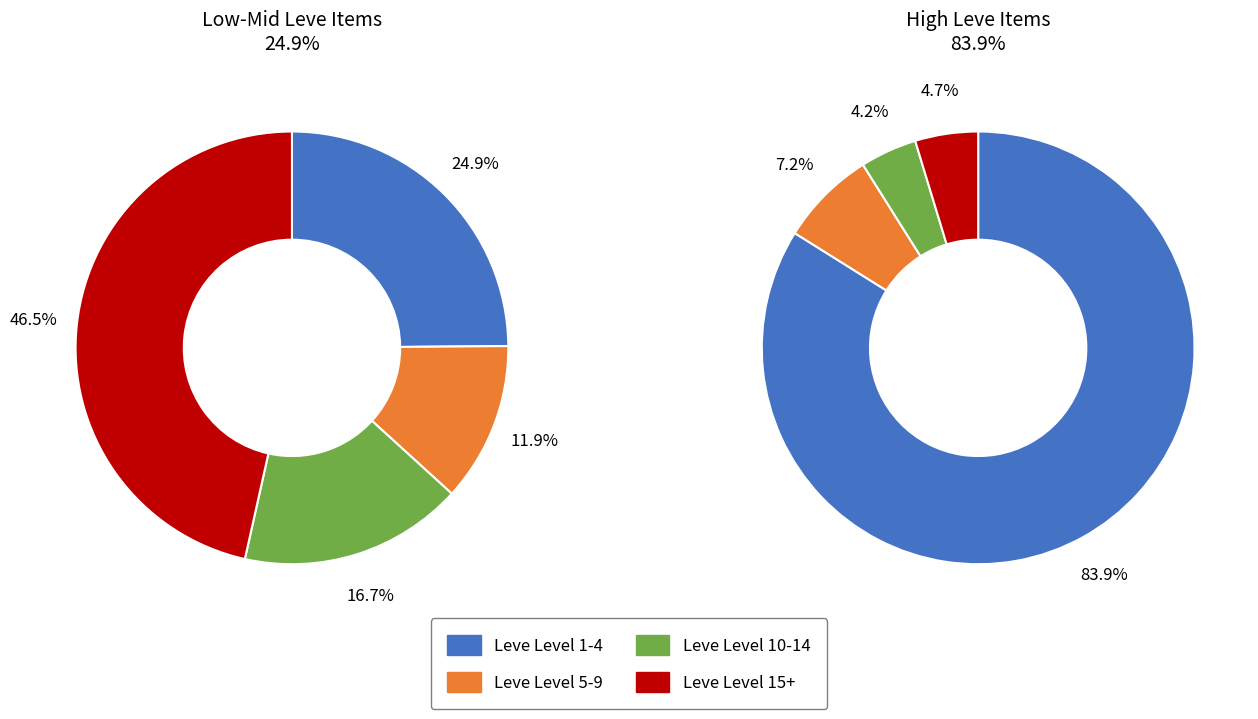

Which has a higher value, 4 or Leve Level 15?

Leve Level 15